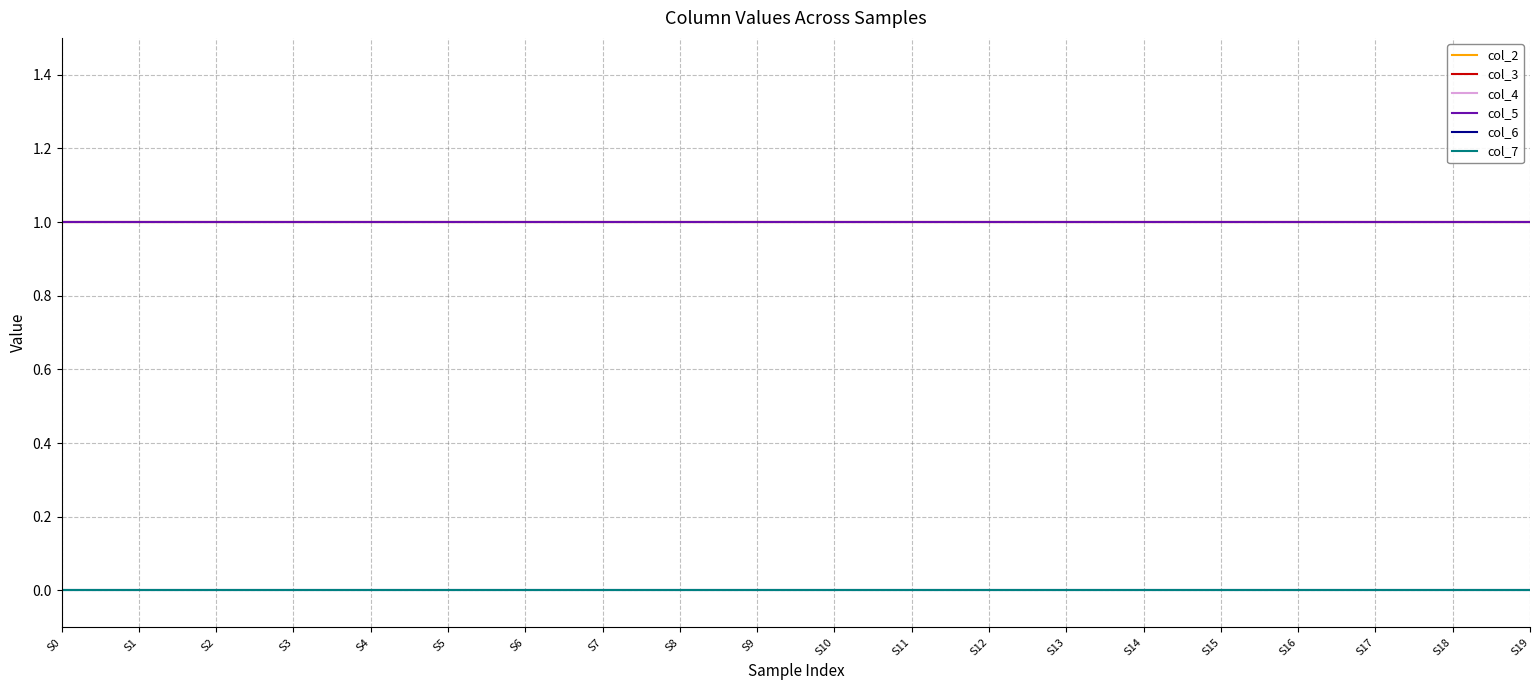

Reading right to left, what are all the values shown in this chart?

col_2: S19=1	S18=1	S17=1	S16=1	S15=1	S14=1	S13=1	S12=1	S11=1	S10=1	S9=1	S8=1	S7=1	S6=1	S5=1	S4=1	S3=1	S2=1	S1=1	S0=1
col_3: S19=1	S18=1	S17=1	S16=1	S15=1	S14=1	S13=1	S12=1	S11=1	S10=1	S9=1	S8=1	S7=1	S6=1	S5=1	S4=1	S3=1	S2=1	S1=1	S0=1
col_4: S19=1	S18=1	S17=1	S16=1	S15=1	S14=1	S13=1	S12=1	S11=1	S10=1	S9=1	S8=1	S7=1	S6=1	S5=1	S4=1	S3=1	S2=1	S1=1	S0=1
col_5: S19=1	S18=1	S17=1	S16=1	S15=1	S14=1	S13=1	S12=1	S11=1	S10=1	S9=1	S8=1	S7=1	S6=1	S5=1	S4=1	S3=1	S2=1	S1=1	S0=1
col_6: S19=0	S18=0	S17=0	S16=0	S15=0	S14=0	S13=0	S12=0	S11=0	S10=0	S9=0	S8=0	S7=0	S6=0	S5=0	S4=0	S3=0	S2=0	S1=0	S0=0
col_7: S19=0	S18=0	S17=0	S16=0	S15=0	S14=0	S13=0	S12=0	S11=0	S10=0	S9=0	S8=0	S7=0	S6=0	S5=0	S4=0	S3=0	S2=0	S1=0	S0=0